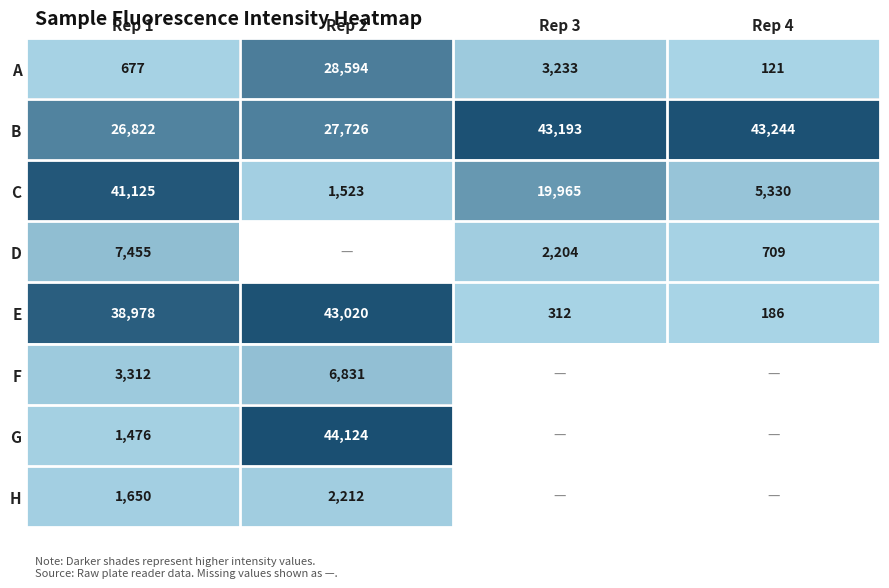

Is the value of D at Rep 4 greater than the value of A at Rep 4?

Yes